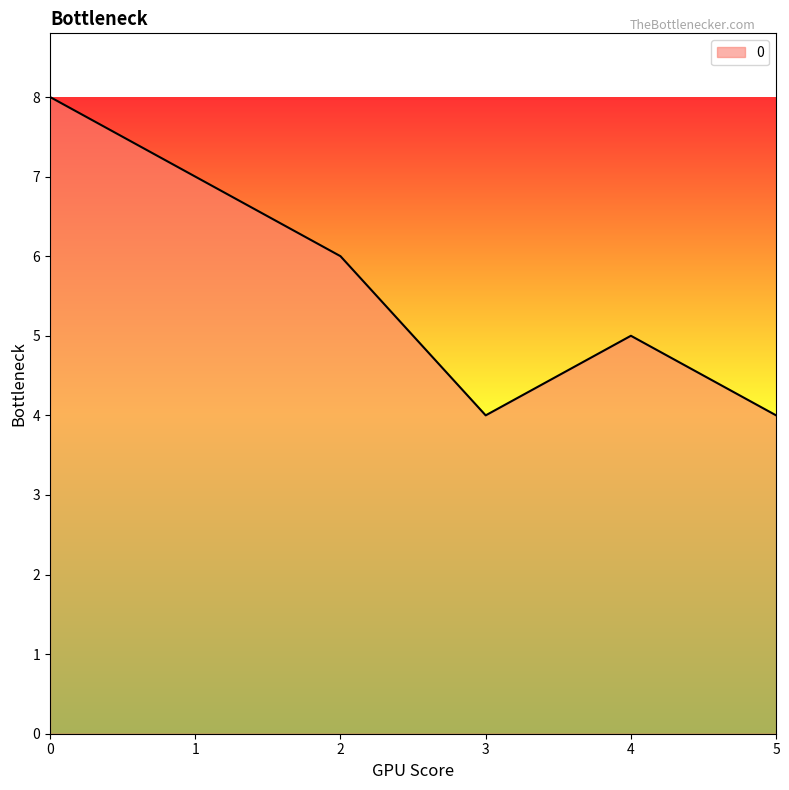

What is the difference between the second highest and second lowest values?

3